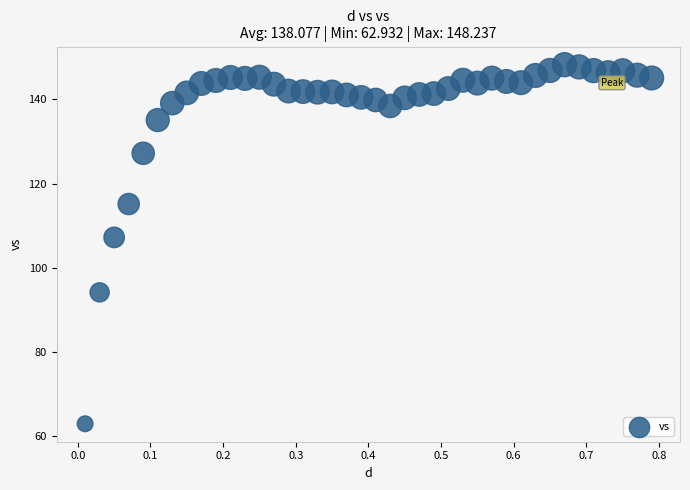

What Y value in the scatter plot is closest to 105?

107.2